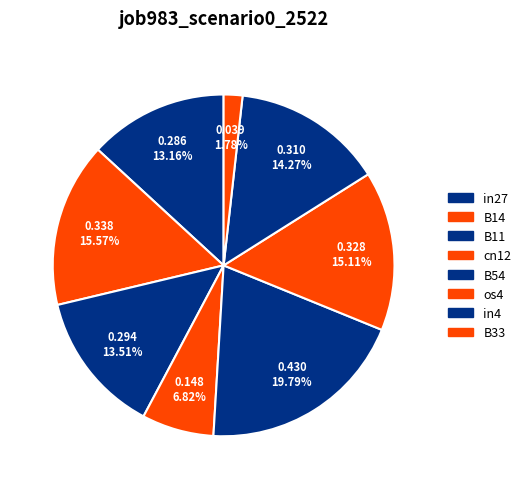

Is there a majority slice in this chart?

No